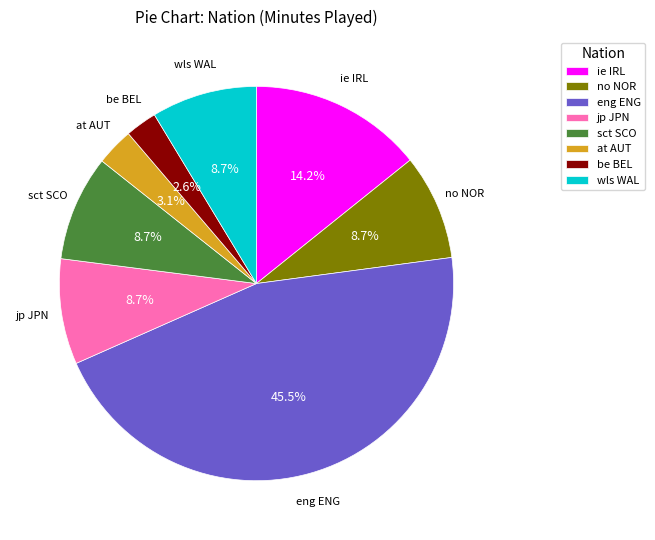

Which category has the biggest portion of the pie?

eng ENG